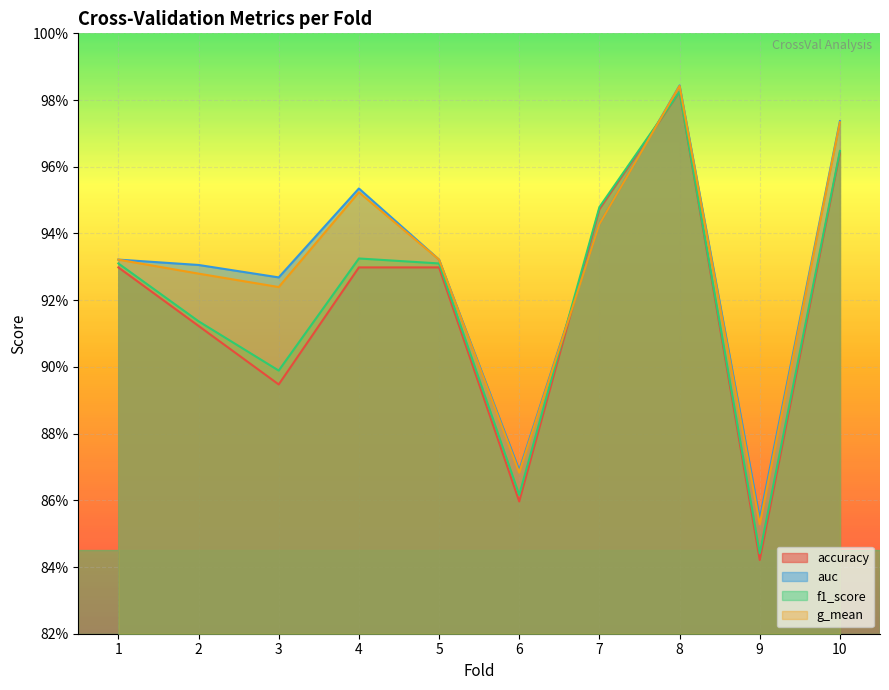

Which series has the largest total across all categories?

auc